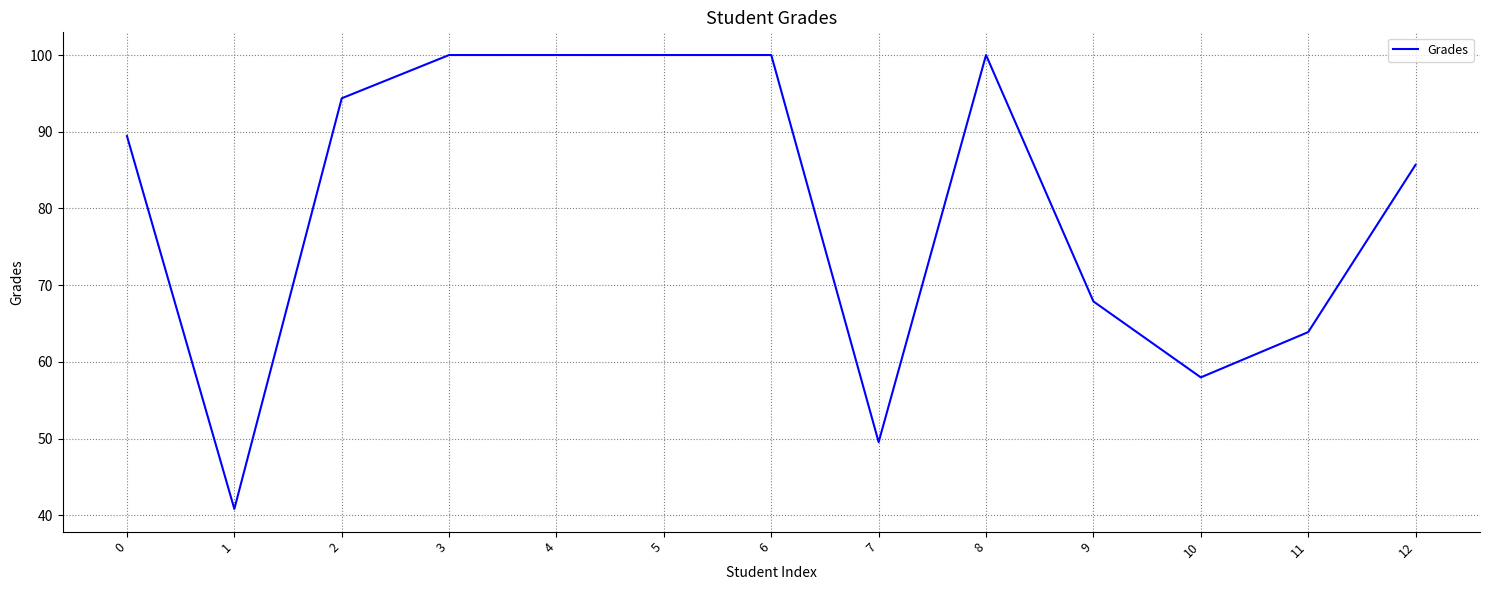

Approximately how many times larger is the value at 4 compared to 11?

1.6